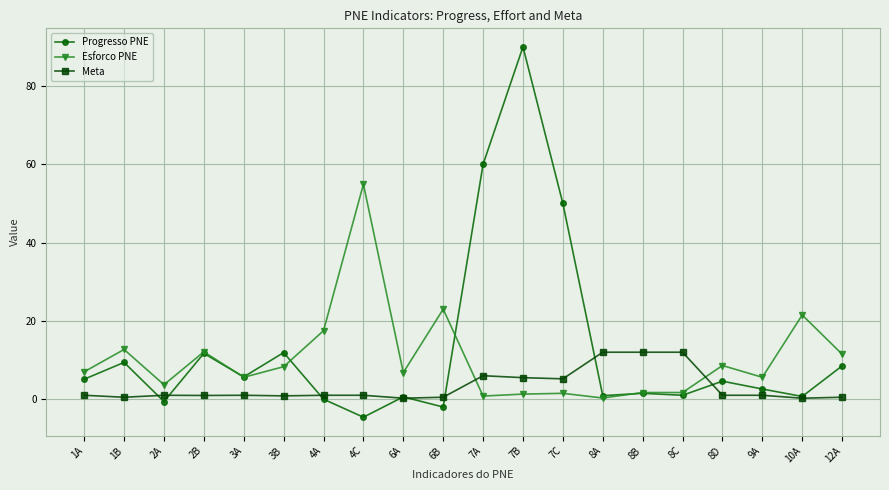

True or false: Progresso PNE has a value of 60.0 at 7A.

True